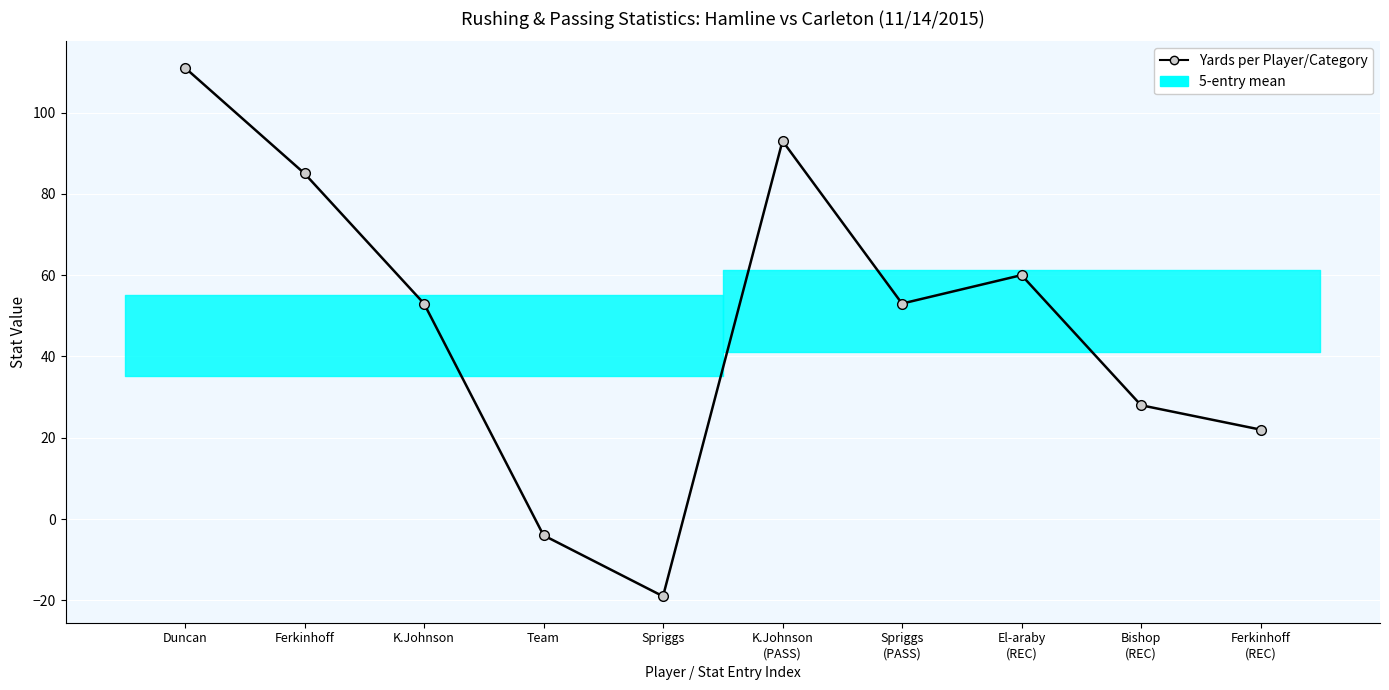

What is the ratio of the value at Duncan to the value at El-araby
(REC)?

1.9